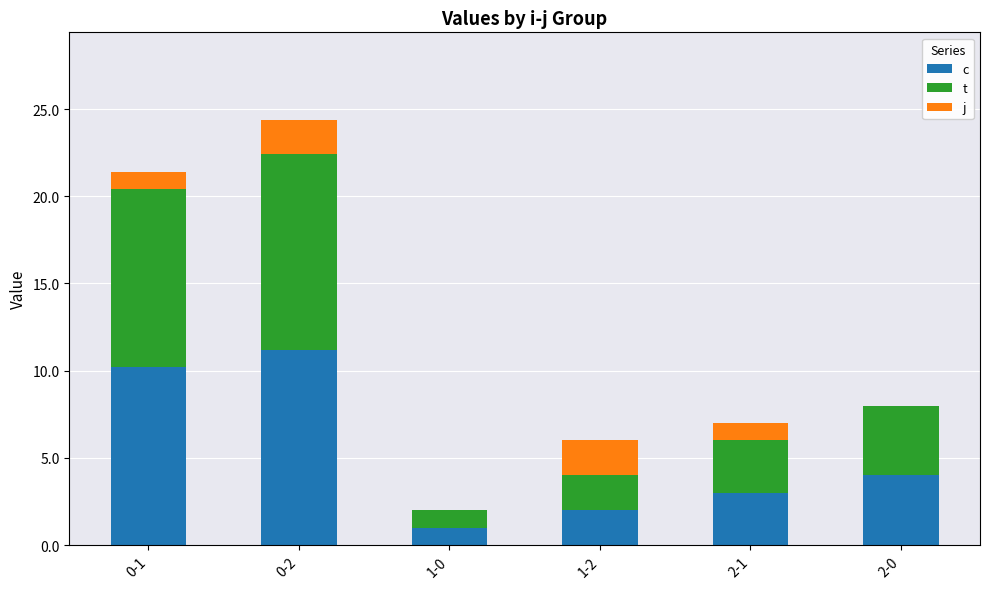

What is the total value across all series at 0-1?

21.4